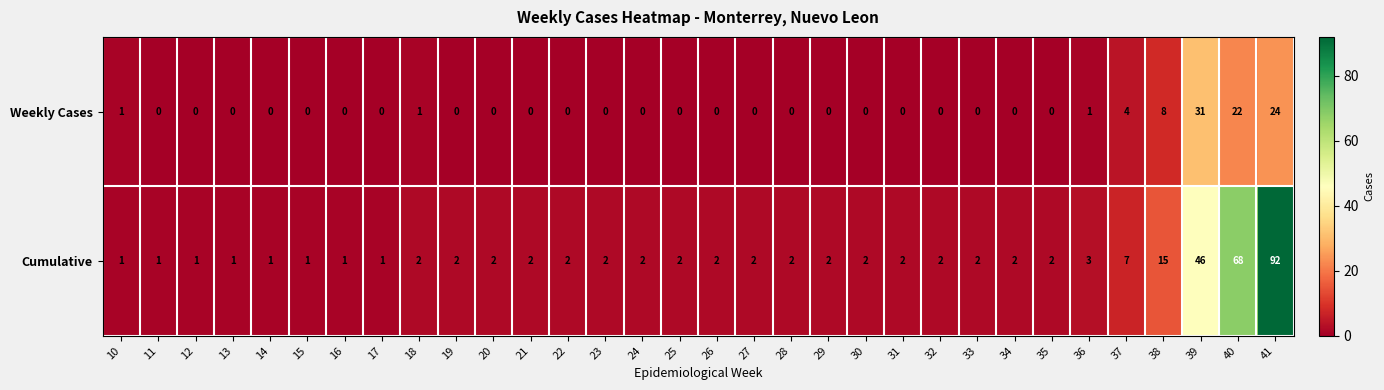

List the series in order of their overall mean, lowest first.

Weekly Cases, Cumulative